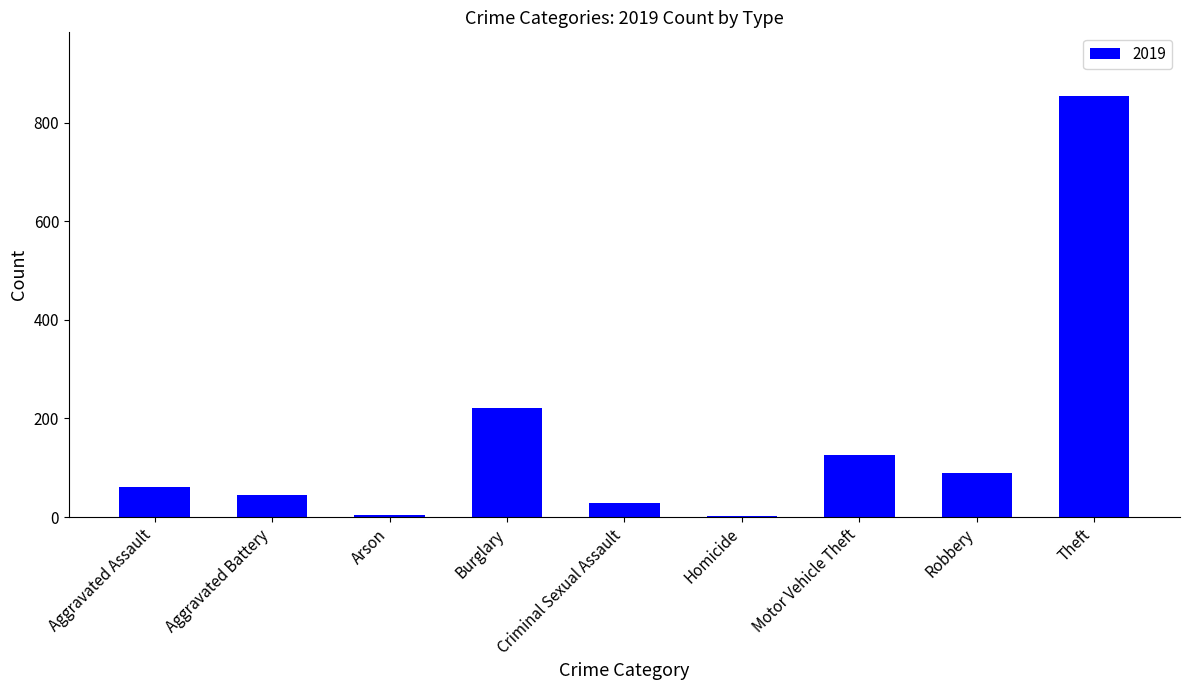

Which category has the highest value across all series?

Theft